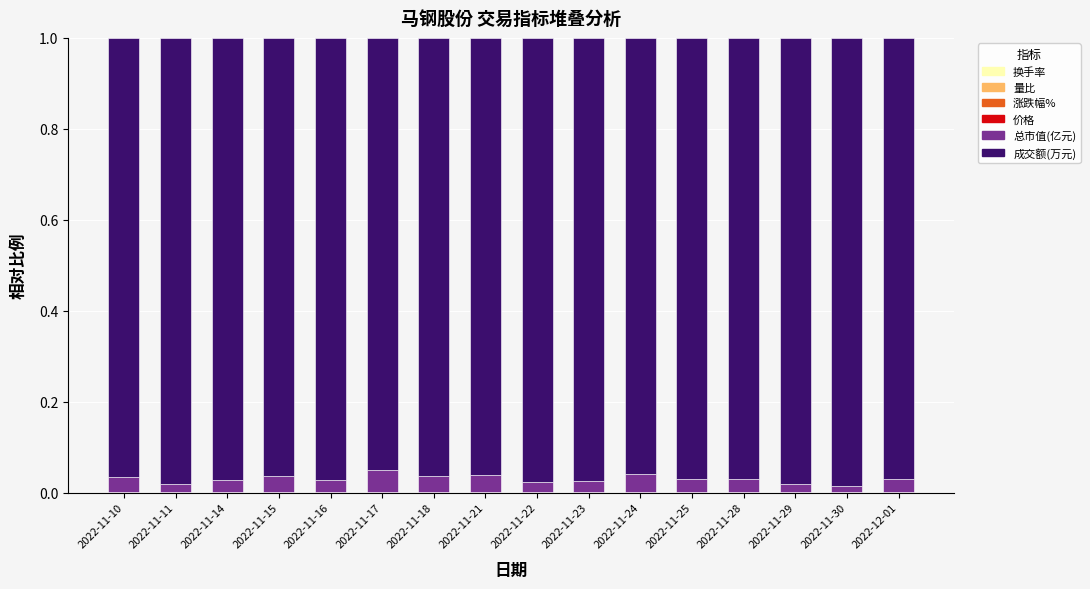

At which category is the sum across all series the highest?

2022-11-10